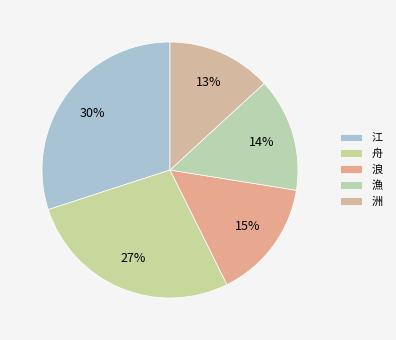

What portion of the pie excludes 舟?

72.7%